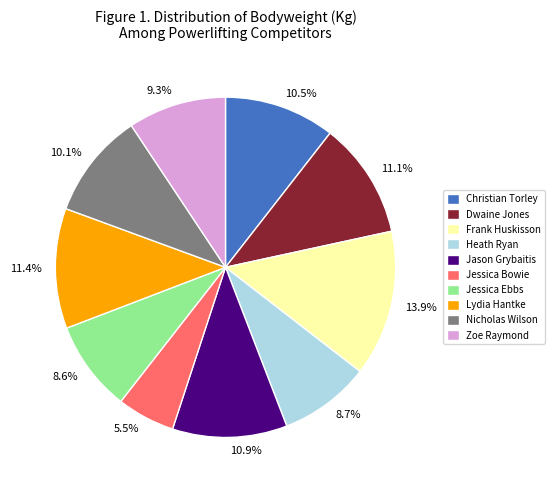

Combined, do Zoe Raymond and Jessica Ebbs account for over 50%?

No